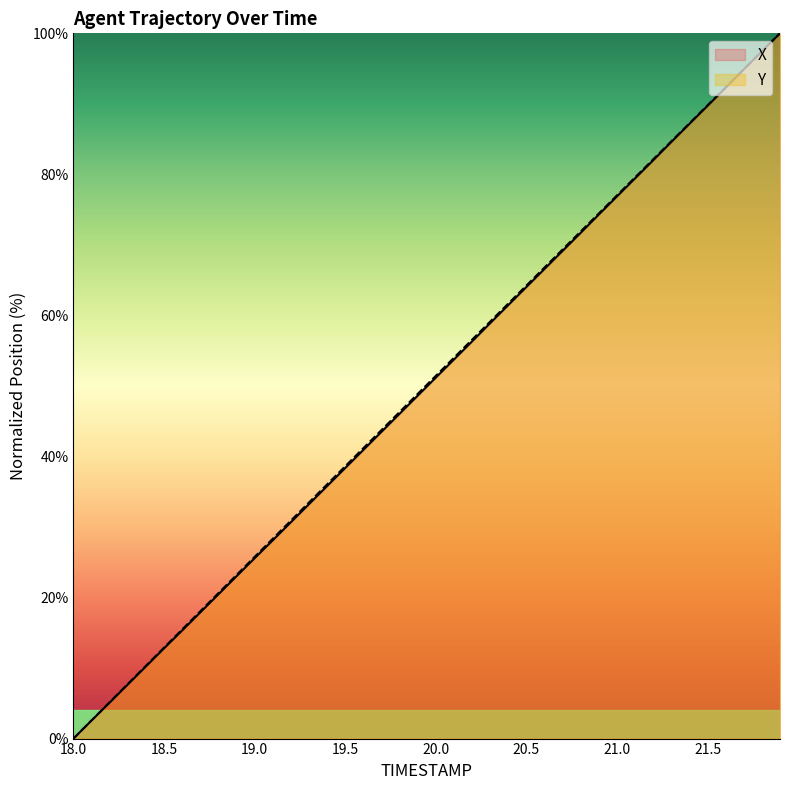

How many lines are shown in the chart?

2